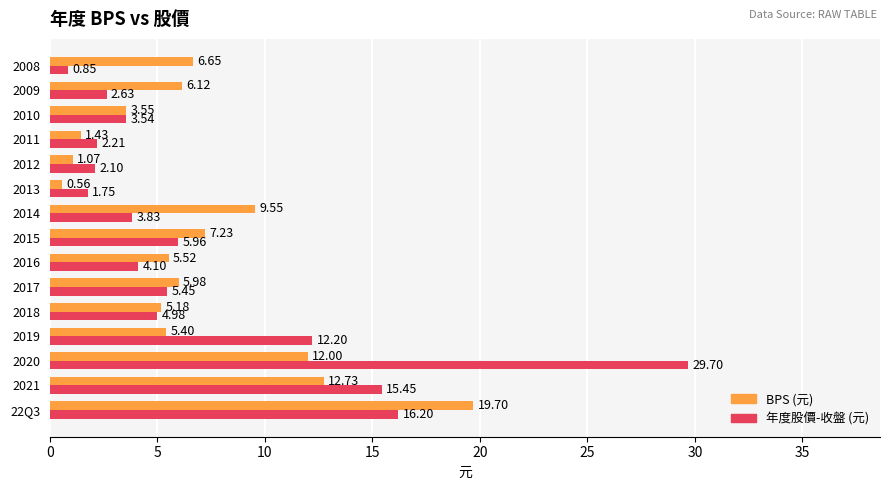

Rank the series at 2021 from highest to lowest value.

年度股價-收盤 (元), BPS (元)